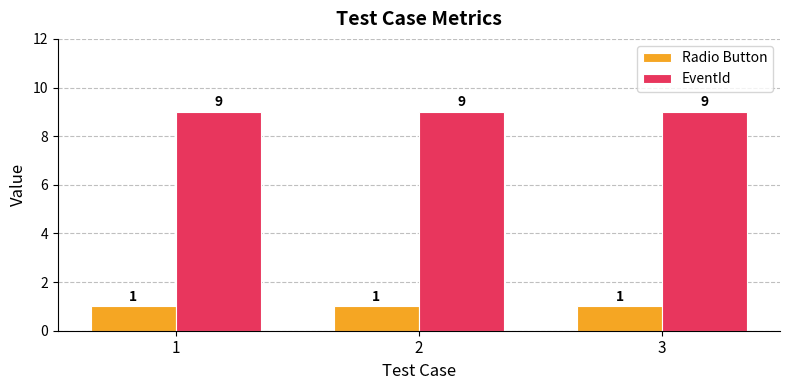

The value of EventId at 3 is 9. True or false?

True